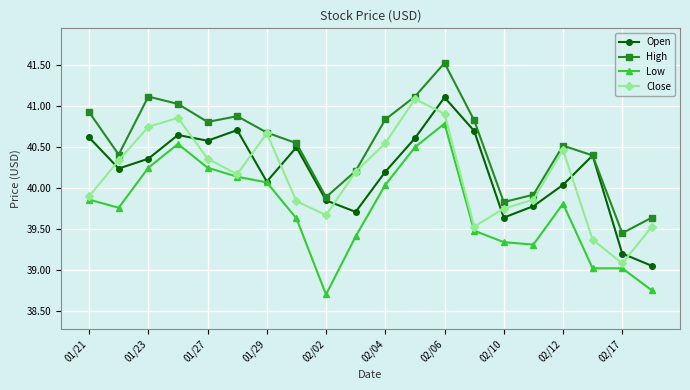

True or false: Close and Open intersect in this chart.

True